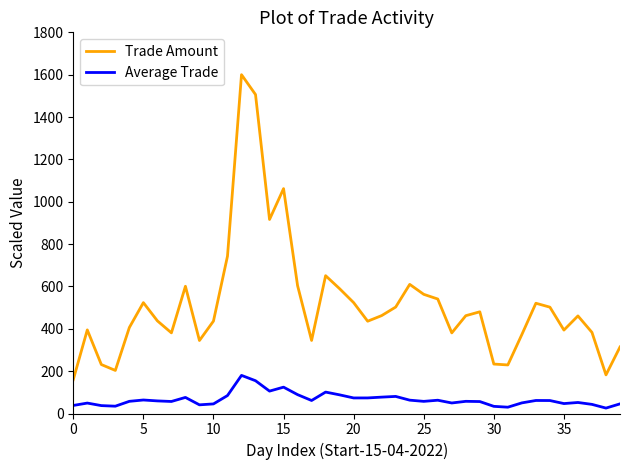

True or false: Trade Amount and Average Trade intersect in this chart.

False